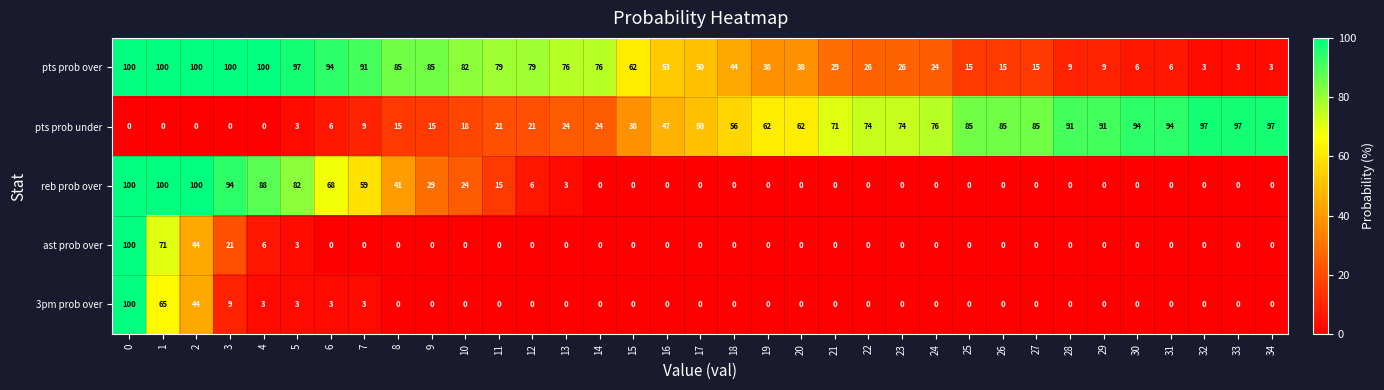

What is the spread (max minus min) of values at 14?

76